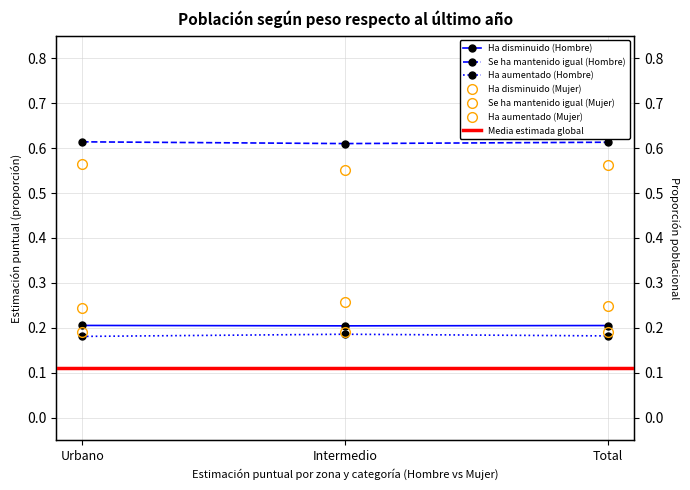

What position from the left is Total?

3